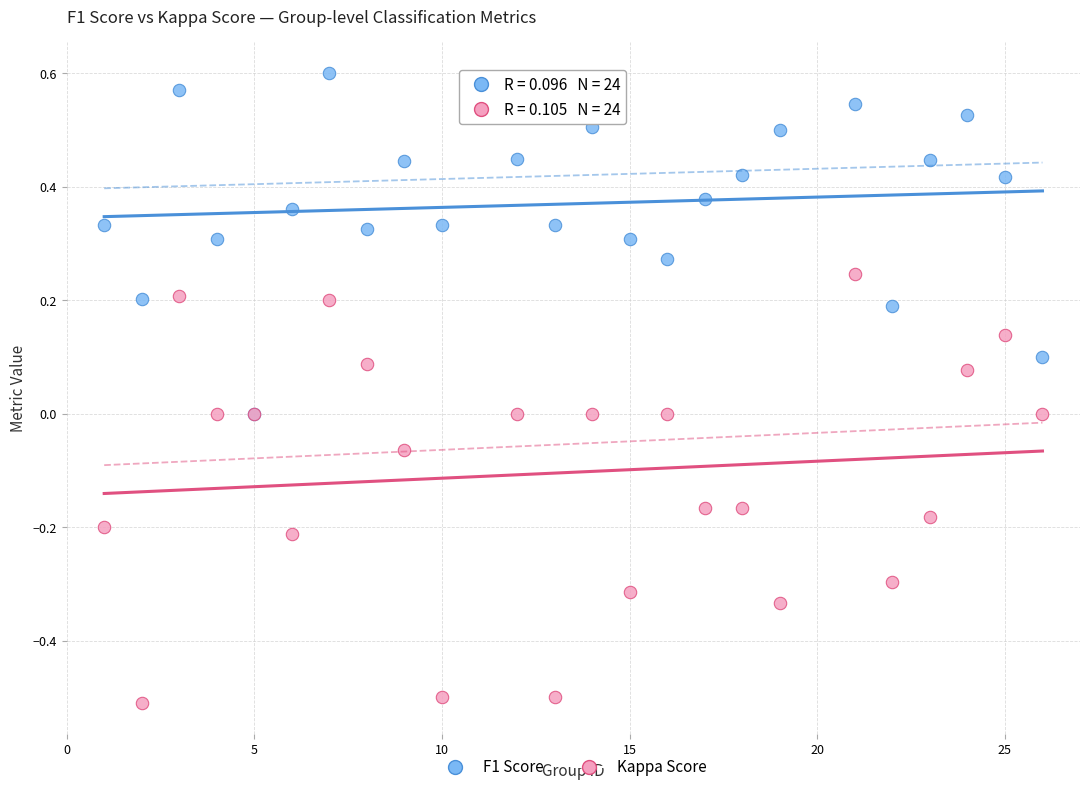

Which series has the widest spread of Y values?

Kappa Score